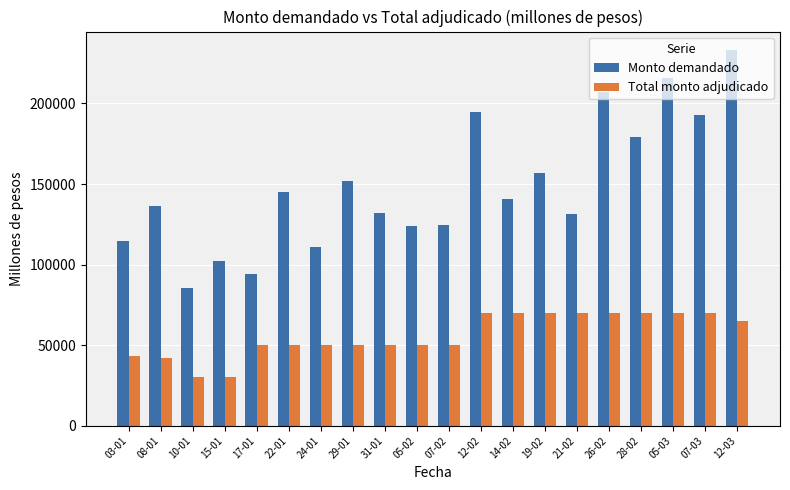

The Total monto adjudicado series shows 39971 at 12-02. True or false?

False